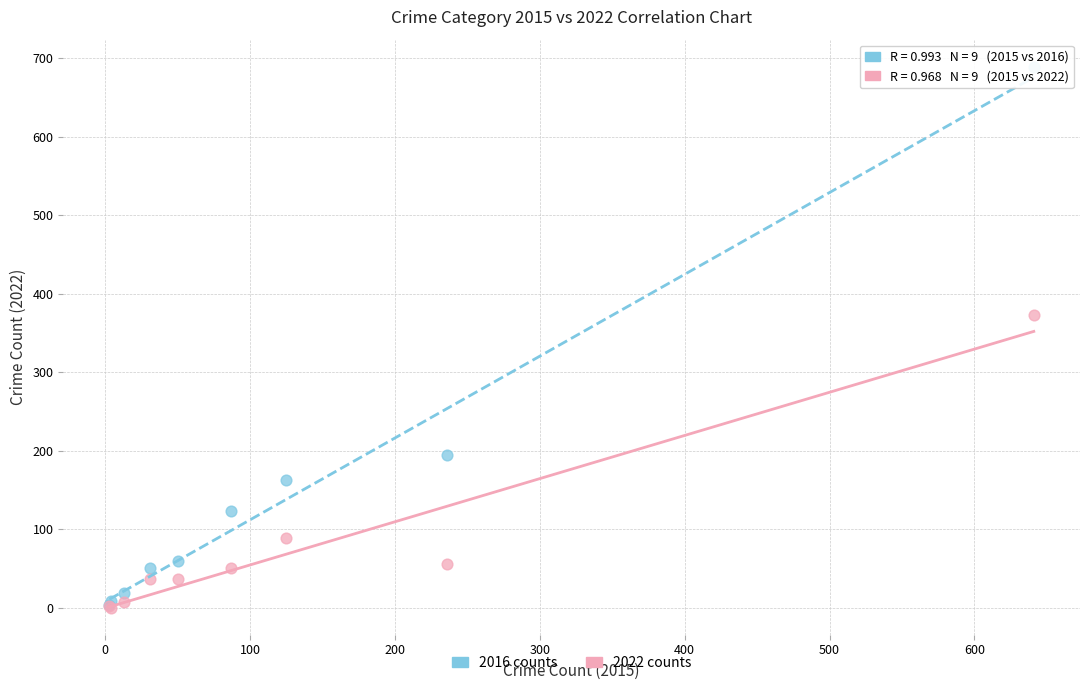

Across all series, what Y value is closest to 344?

373